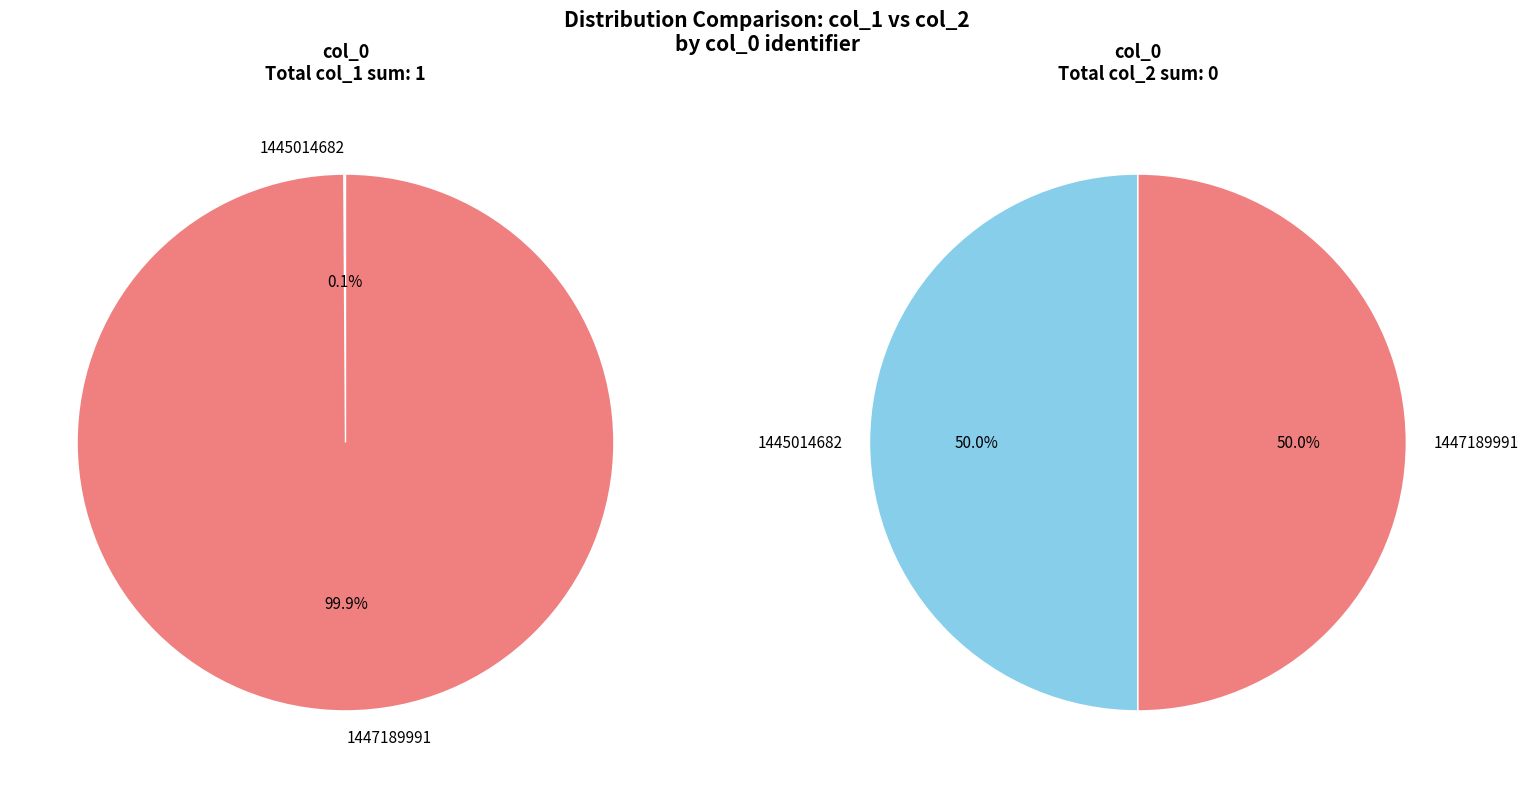

What is the largest slice in the pie chart?

1447189991